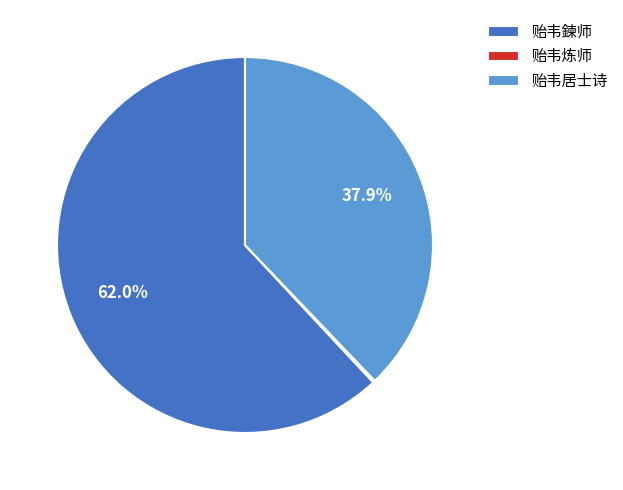

Which has a higher value, 贻韦居士诗 or 贻韦鍊师?

贻韦鍊师